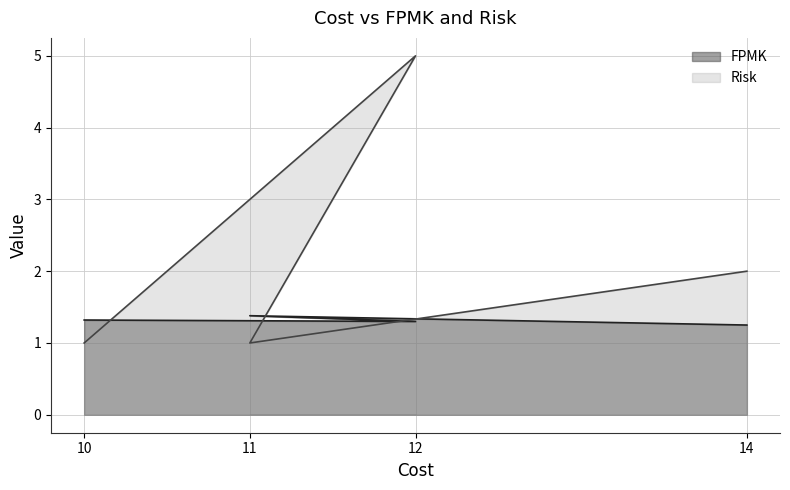

Is the value of FPMK at 14 greater than the value of Risk at 10?

Yes